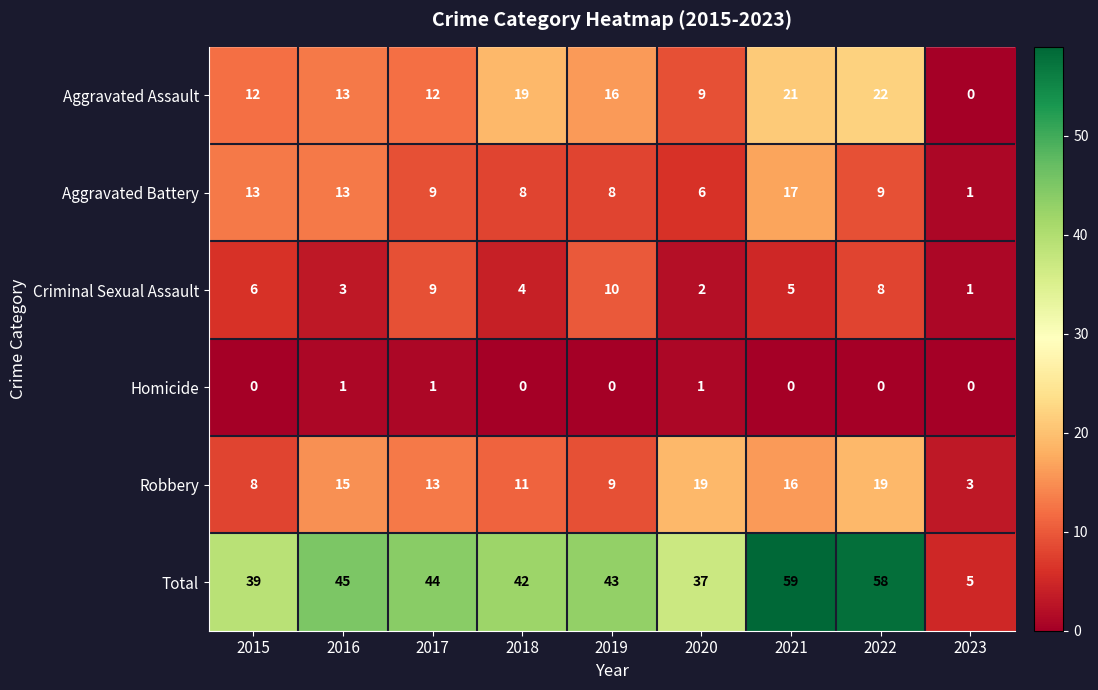

At 2019, list the series in order from smallest to largest.

Homicide, Aggravated Battery, Robbery, Criminal Sexual Assault, Aggravated Assault, Total